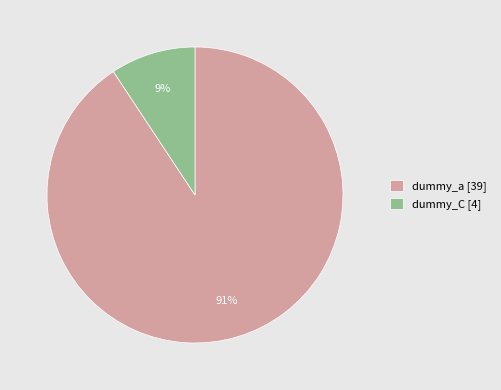

Which has a higher value, dummy_a or dummy_C?

dummy_a